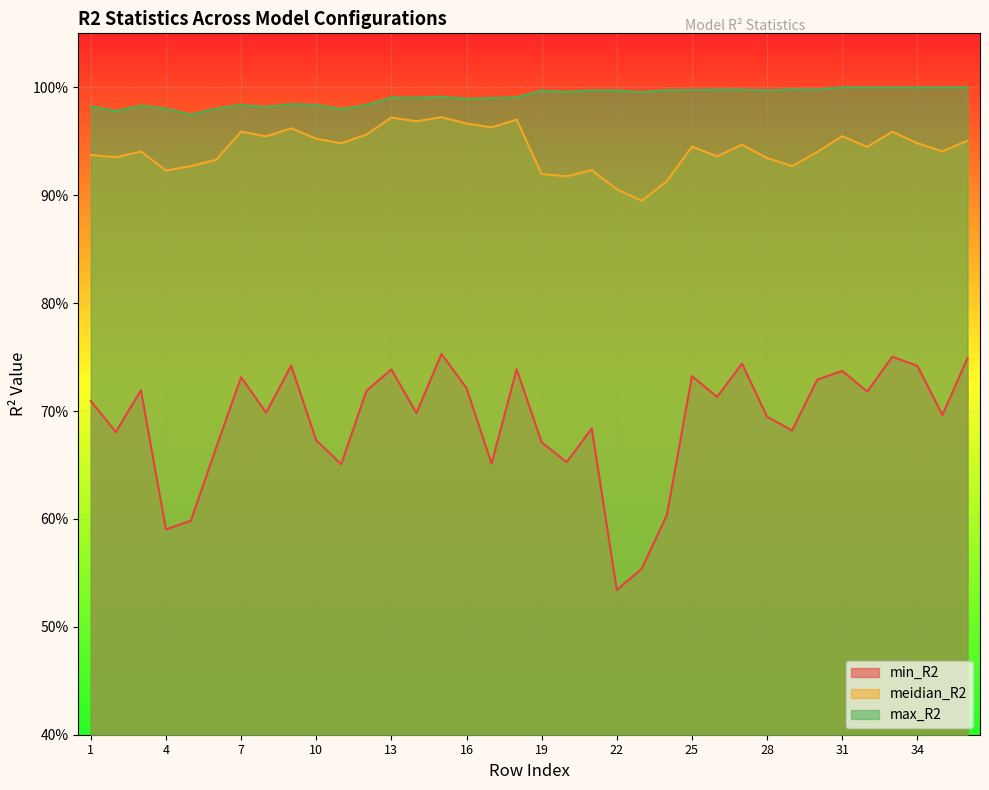

What is the total value across all series at 9?

2.7